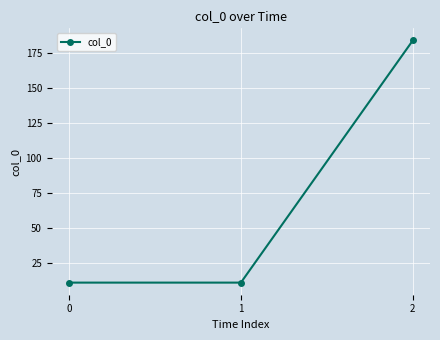

What is the difference between the values at 2 and 0?

173